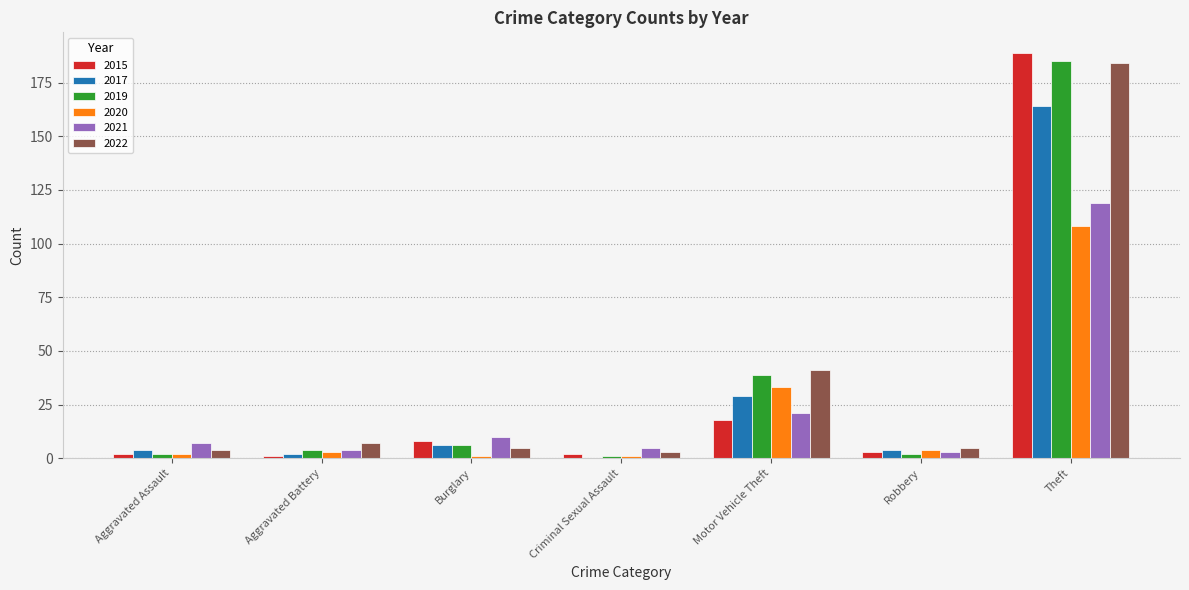

The 2015 series shows 31 at Motor Vehicle Theft. True or false?

False